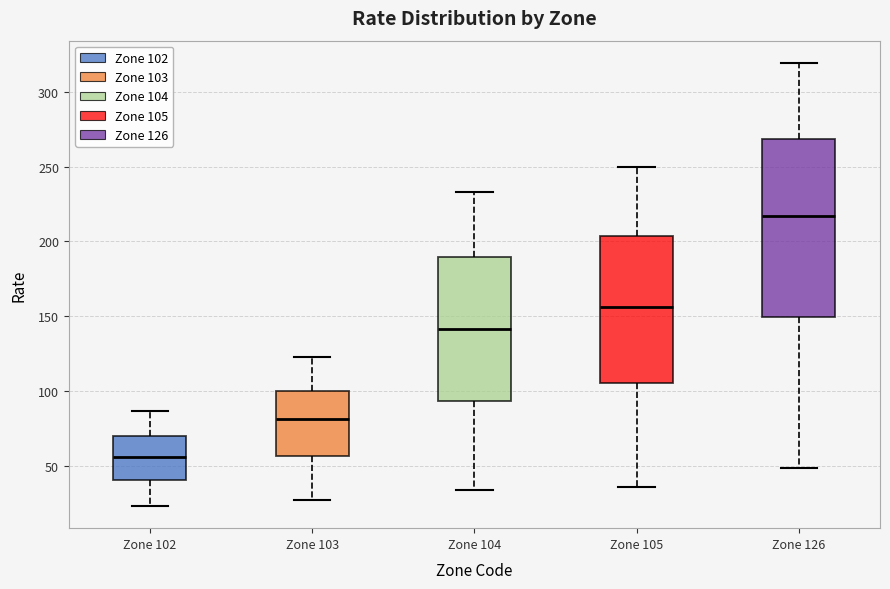

Reading left to right, transcribe this box plot: for each box, give where its median line is, the range the box spans, and where its two whiskers end, as read against the y-axis. The values are not printed on the chart, so give them approximately, as read against the axis.

Zone 102: median 55, box 40 to 70, whiskers 25 to 85
Zone 103: median 80, box 55 to 100, whiskers 25 to 125
Zone 104: median 140, box 95 to 190, whiskers 35 to 235
Zone 105: median 155, box 105 to 205, whiskers 35 to 250
Zone 126: median 215, box 150 to 270, whiskers 50 to 320